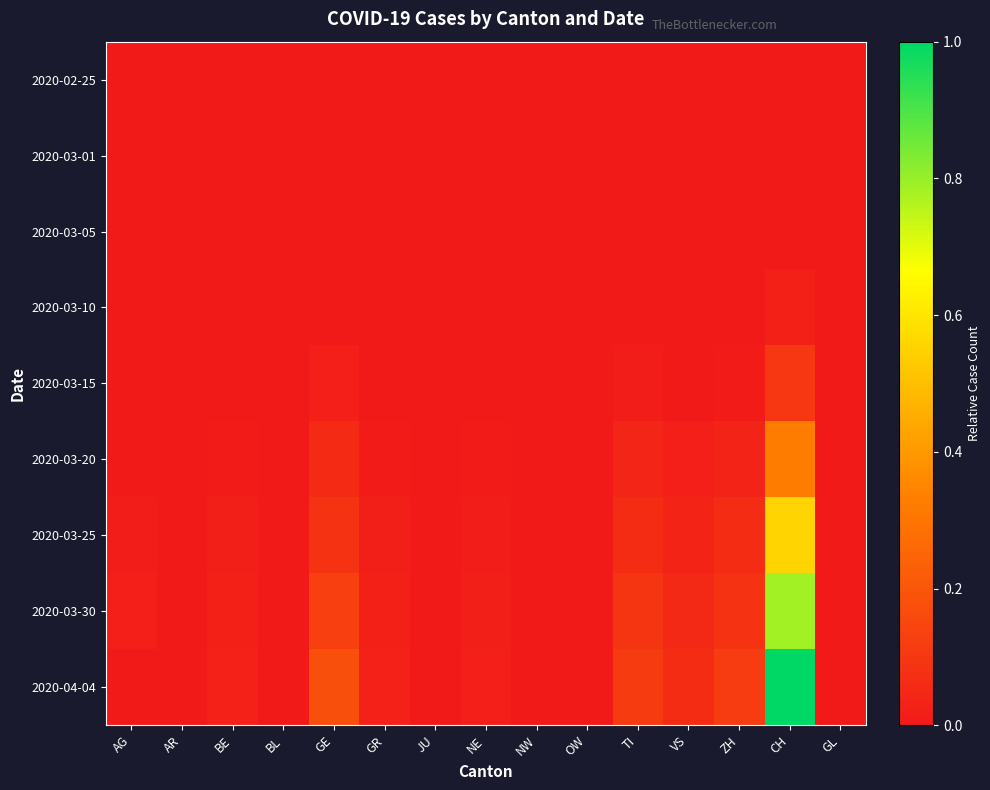

Reading left to right, list all the values displayed in this chart.

2020-02-25: AG=0.0	AR=0.0	BE=0.0	BL=0.0	GE=0.0	GR=0.0	JU=0.0	NE=0.0	NW=0.0	OW=0.0	TI=0.0	VS=0.0	ZH=0.0	CH=0.0	GL=0.0
2020-03-01: AG=0.0	AR=0.0	BE=0.0	BL=0.0	GE=0.0	GR=0.0	JU=0.0	NE=0.0	NW=0.0	OW=0.0	TI=0.0	VS=0.0	ZH=0.0	CH=0.0	GL=0.0
2020-03-05: AG=0.0	AR=0.0	BE=0.0	BL=0.0	GE=0.0	GR=0.0	JU=0.0	NE=0.0	NW=0.0	OW=0.0	TI=0.0	VS=0.0	ZH=0.0	CH=0.0	GL=0.0
2020-03-10: AG=0.0	AR=0.0	BE=0.0	BL=0.0	GE=0.0	GR=0.0	JU=0.0	NE=0.0	NW=0.0	OW=0.0	TI=0.0	VS=0.0	ZH=0.0	CH=0.0	GL=0.0
2020-03-15: AG=0.0	AR=0.0	BE=0.0	BL=0.0	GE=0.0	GR=0.0	JU=0.0	NE=0.0	NW=0.0	OW=0.0	TI=0.0	VS=0.0	ZH=0.0	CH=0.1	GL=0.0
2020-03-20: AG=0.0	AR=0.0	BE=0.0	BL=0.0	GE=0.1	GR=0.0	JU=0.0	NE=0.0	NW=0.0	OW=0.0	TI=0.0	VS=0.0	ZH=0.0	CH=0.3	GL=0.0
2020-03-25: AG=0.0	AR=0.0	BE=0.0	BL=0.0	GE=0.1	GR=0.0	JU=0.0	NE=0.0	NW=0.0	OW=0.0	TI=0.1	VS=0.0	ZH=0.1	CH=0.6	GL=0.0
2020-03-30: AG=0.0	AR=0.0	BE=0.0	BL=0.0	GE=0.1	GR=0.0	JU=0.0	NE=0.0	NW=0.0	OW=0.0	TI=0.1	VS=0.1	ZH=0.1	CH=0.8	GL=0.0
2020-04-04: AG=0.0	AR=0.0	BE=0.0	BL=0.0	GE=0.2	GR=0.0	JU=0.0	NE=0.0	NW=0.0	OW=0.0	TI=0.1	VS=0.1	ZH=0.1	CH=1.0	GL=0.0